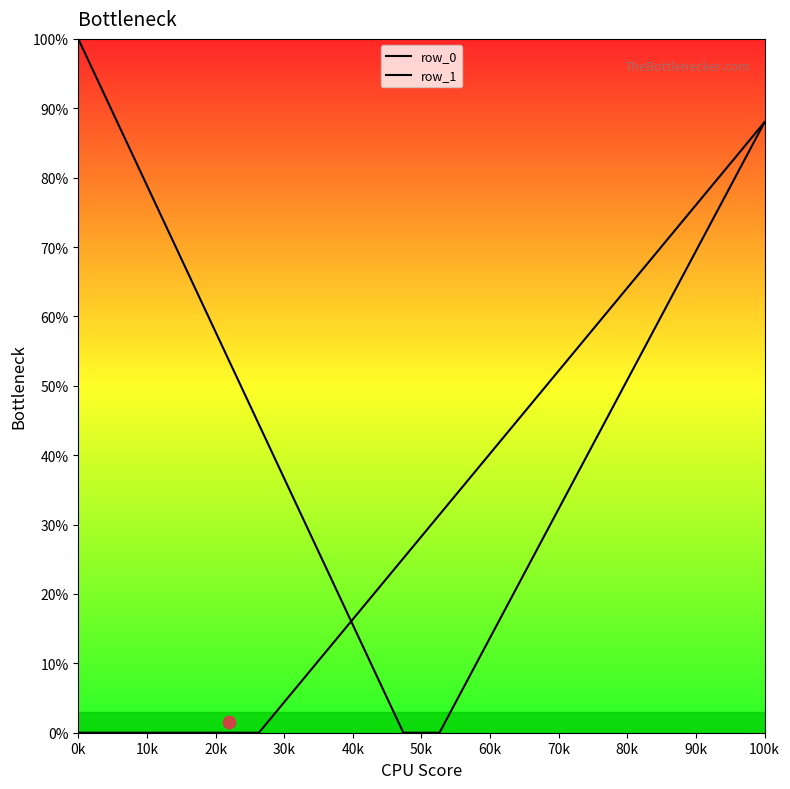

What are all the series names shown in the legend?

row_0, row_1